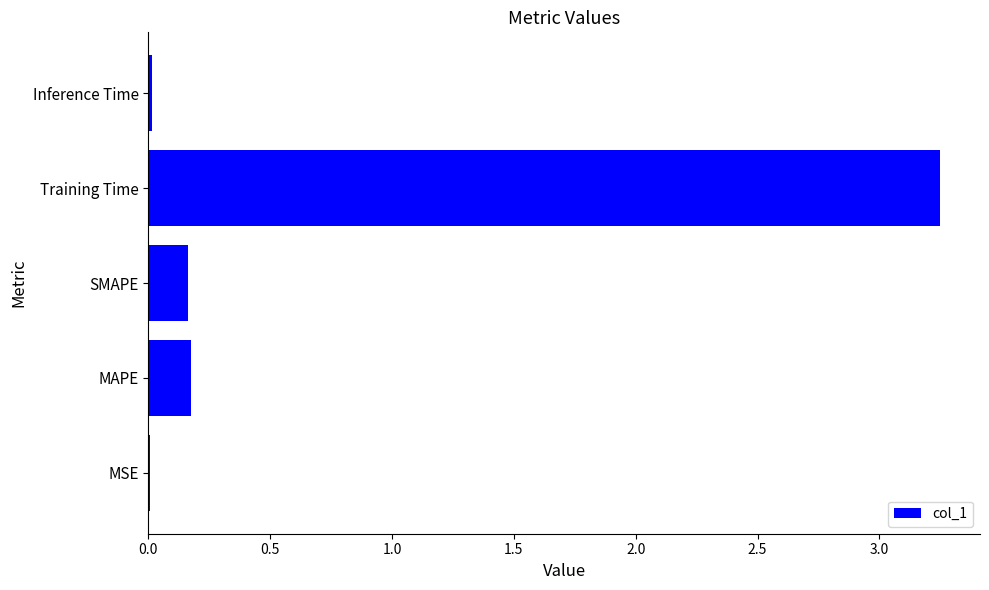

Which category has the highest value across all series?

Training Time